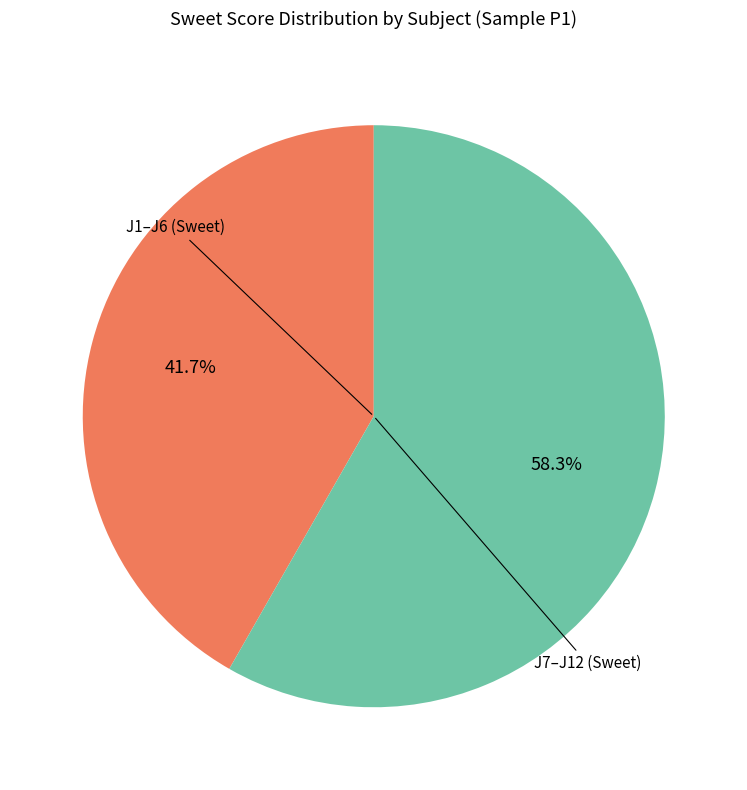

Is there a majority slice in this chart?

Yes